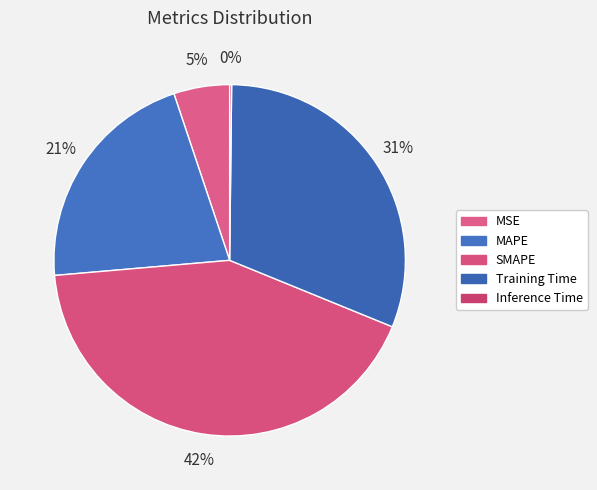

To the nearest percent, what is the difference between the largest and smallest slice percentages?

42%